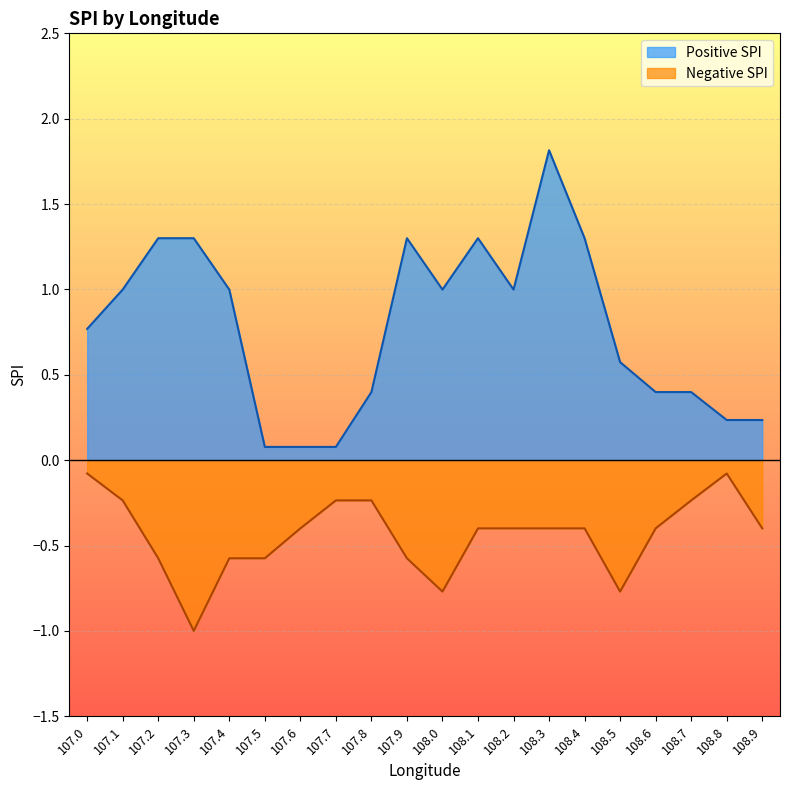

What is the label of the 6th point from the left?

107.5